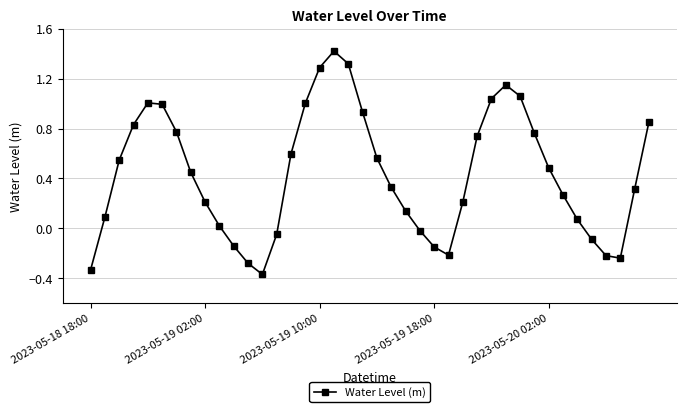

What is the maximum value shown in the chart?

1.4